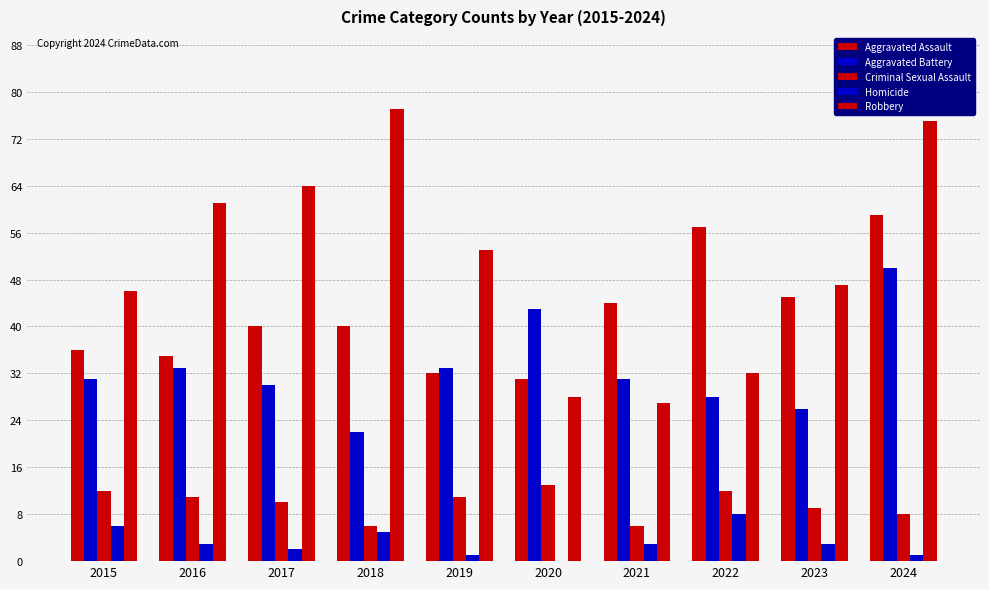

How many data points does each series have?

10